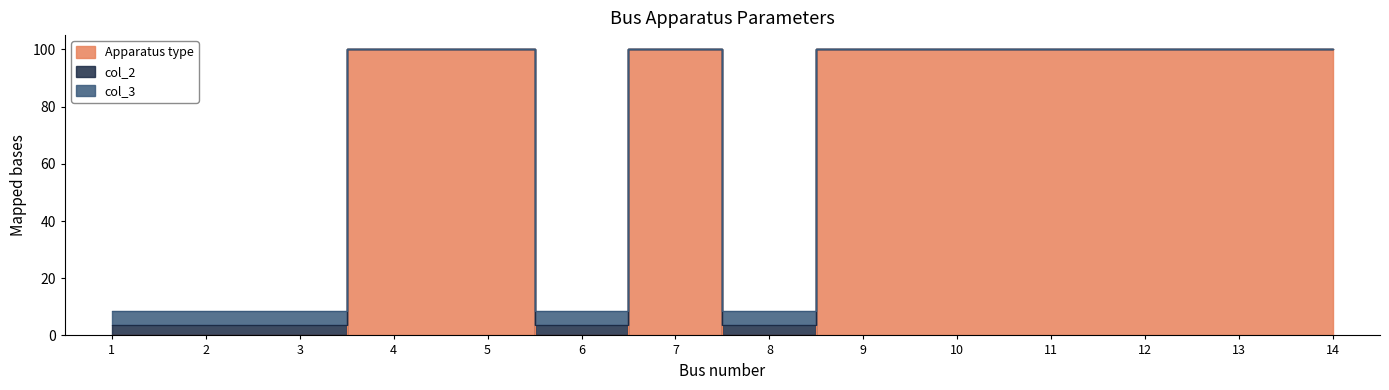

Reading left to right, what are all the values shown in this chart?

Apparatus type: 1=0.0	2=0.0	3=0.0	4=100.0	5=100.0	6=0.0	7=100.0	8=0.0	9=100.0	10=100.0	11=100.0	12=100.0	13=100.0	14=100.0
col_2: 1=3.5	2=3.5	3=3.5	4=100.0	5=100.0	6=3.5	7=100.0	8=3.5	9=100.0	10=100.0	11=100.0	12=100.0	13=100.0	14=100.0
col_3: 1=8.5	2=8.5	3=8.5	4=100.0	5=100.0	6=8.5	7=100.0	8=8.5	9=100.0	10=100.0	11=100.0	12=100.0	13=100.0	14=100.0